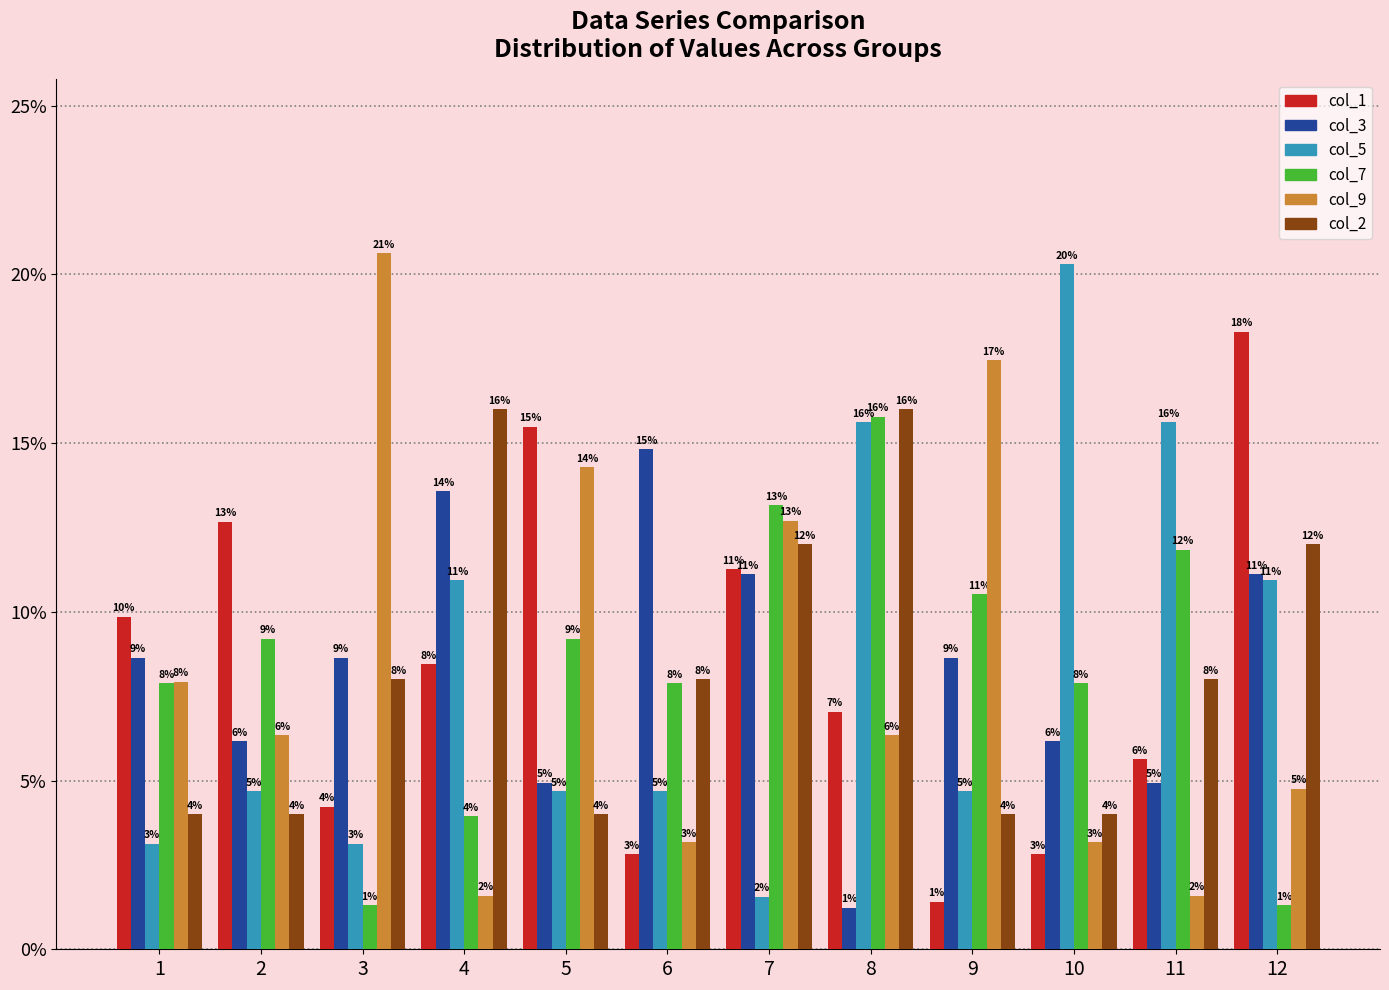

How many bars are there in each group?

6